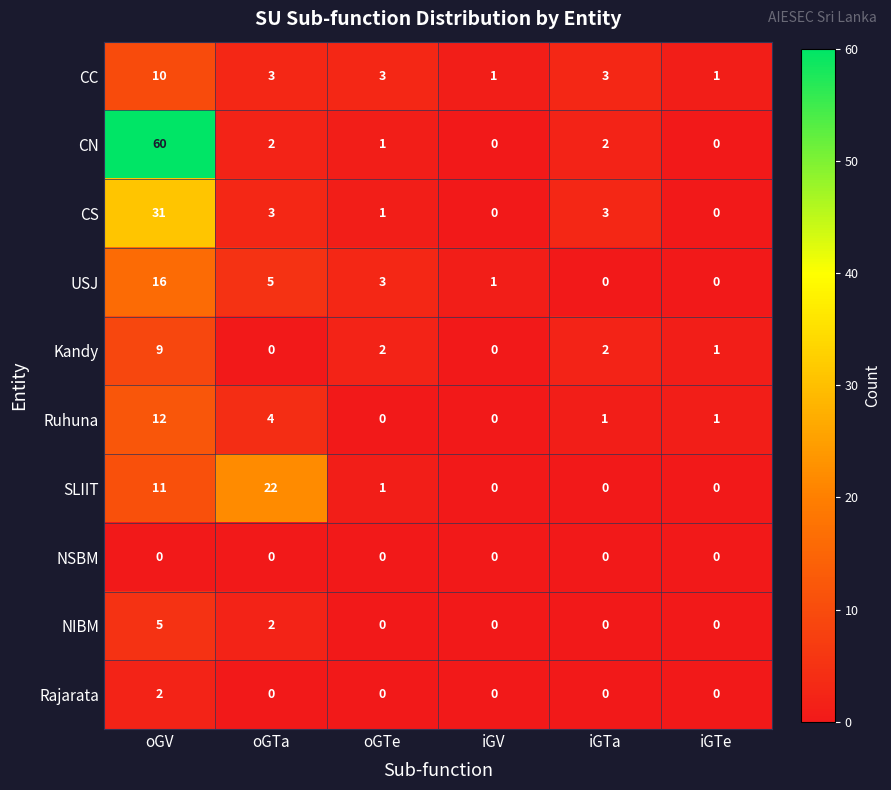

At which label does CS first exceed 3?

oGV